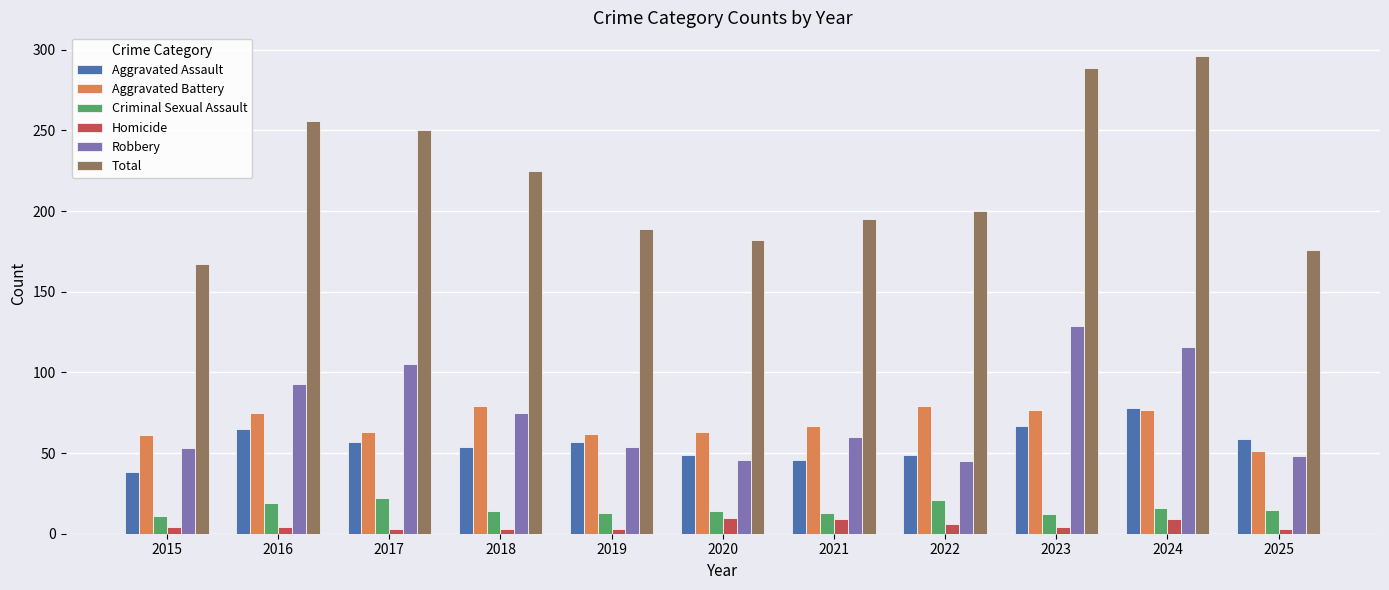

Is it true that Homicide equals 3 at 2017?

True